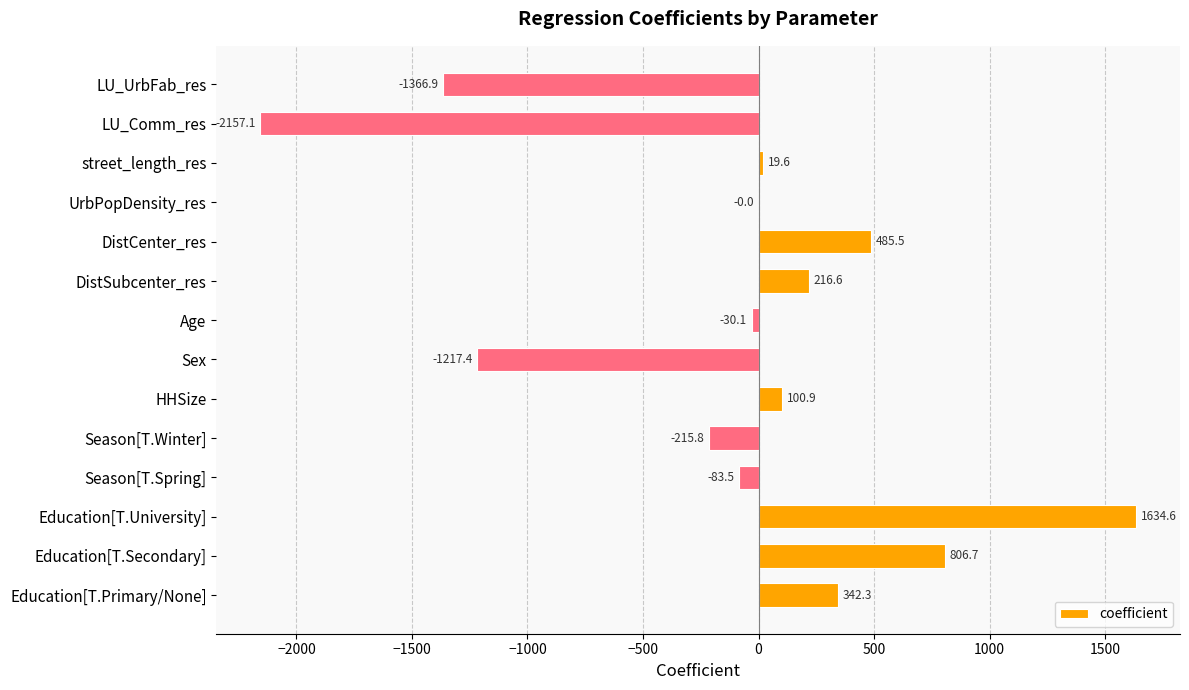

Which has a higher value, Sex or Education[T.Primary/None]?

Education[T.Primary/None]